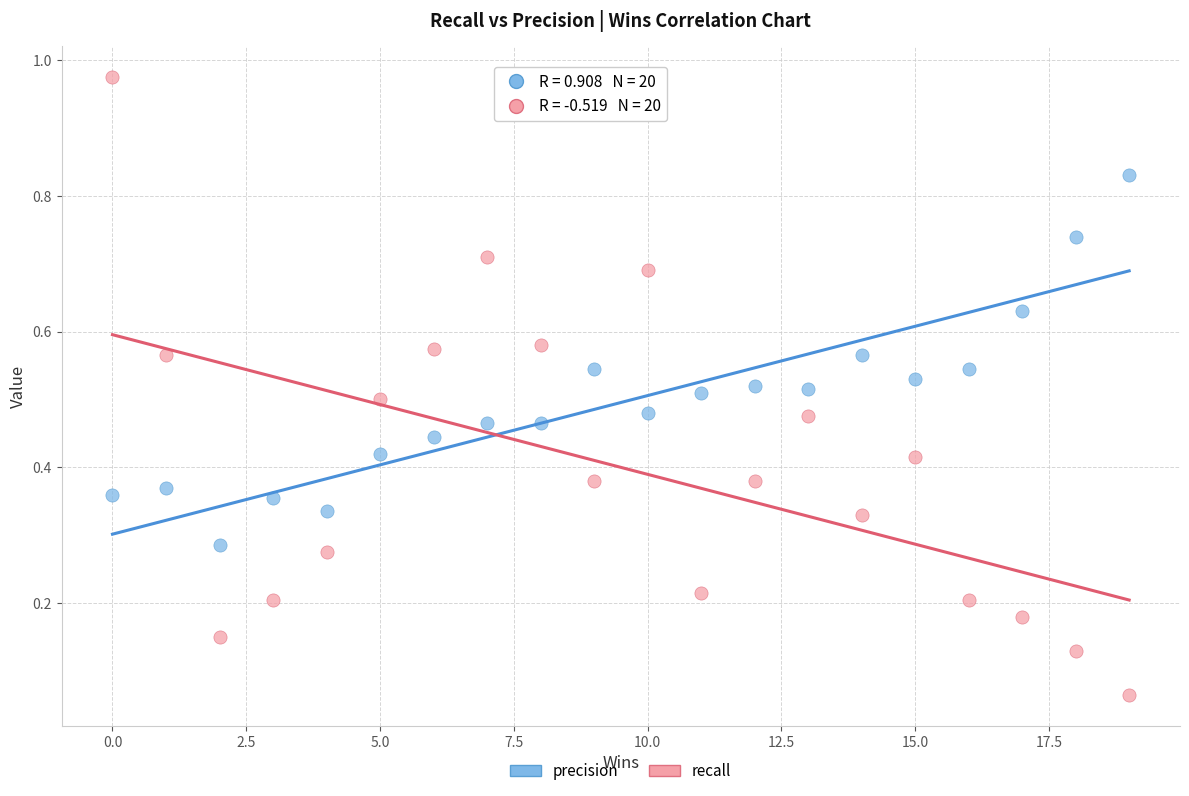

What are all the series names shown in the legend?

precision, recall